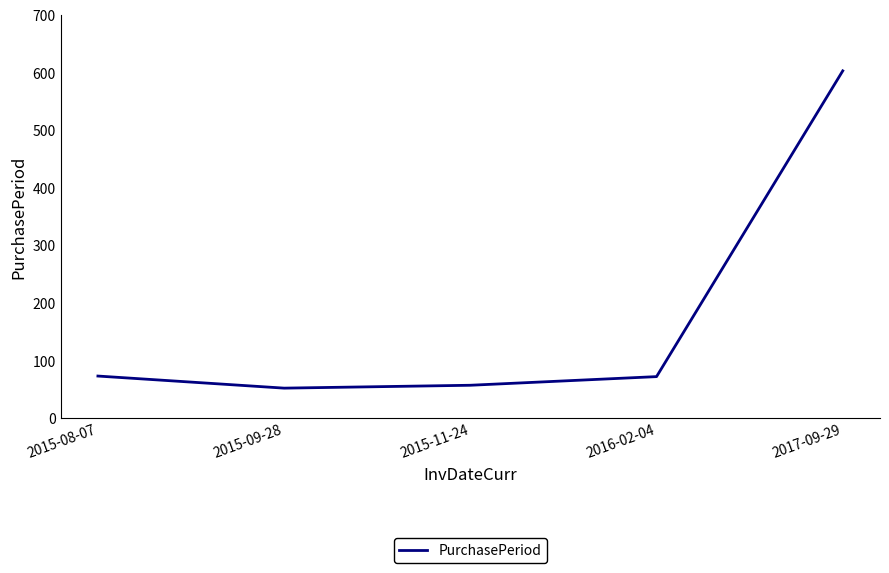

How many values are below 72?

2